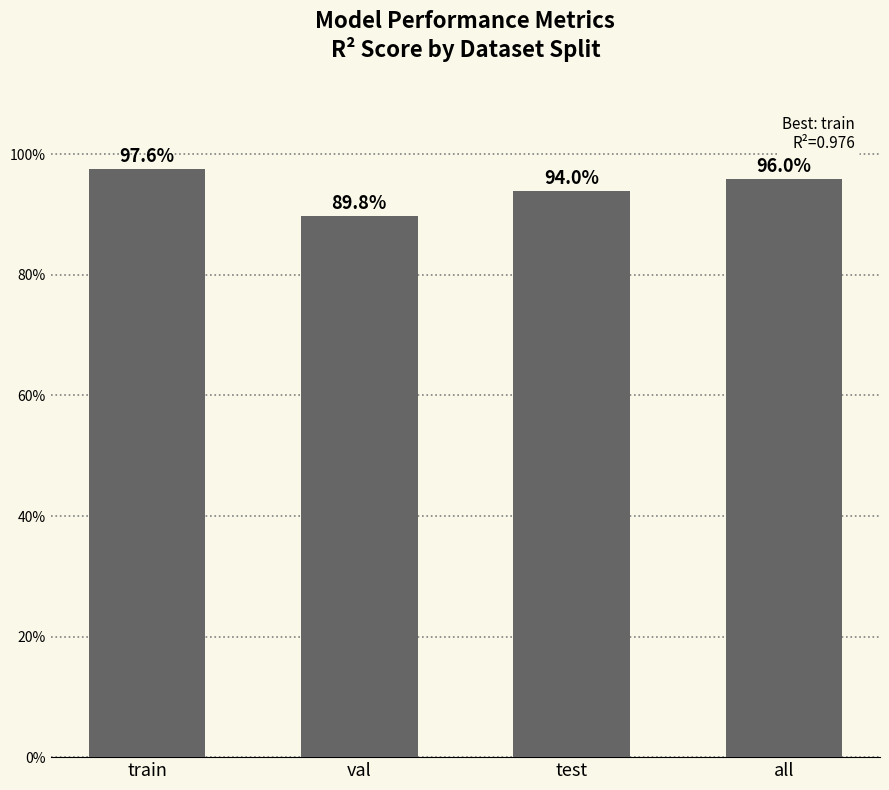

How many data points does each series have?

4